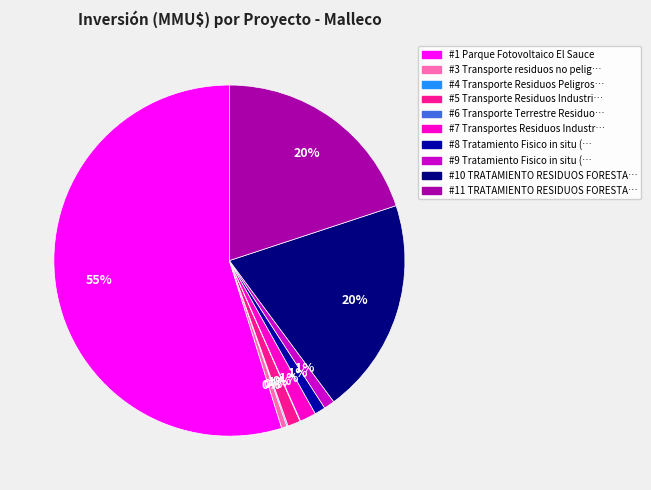

Is there any slice that represents more than half of the pie?

Yes